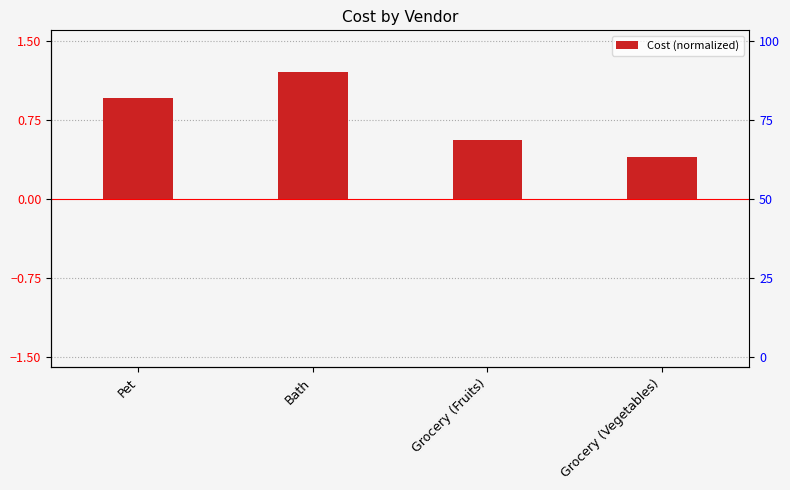

List the labels in order of value, smallest first.

Grocery (Vegetables), Grocery (Fruits), Pet, Bath